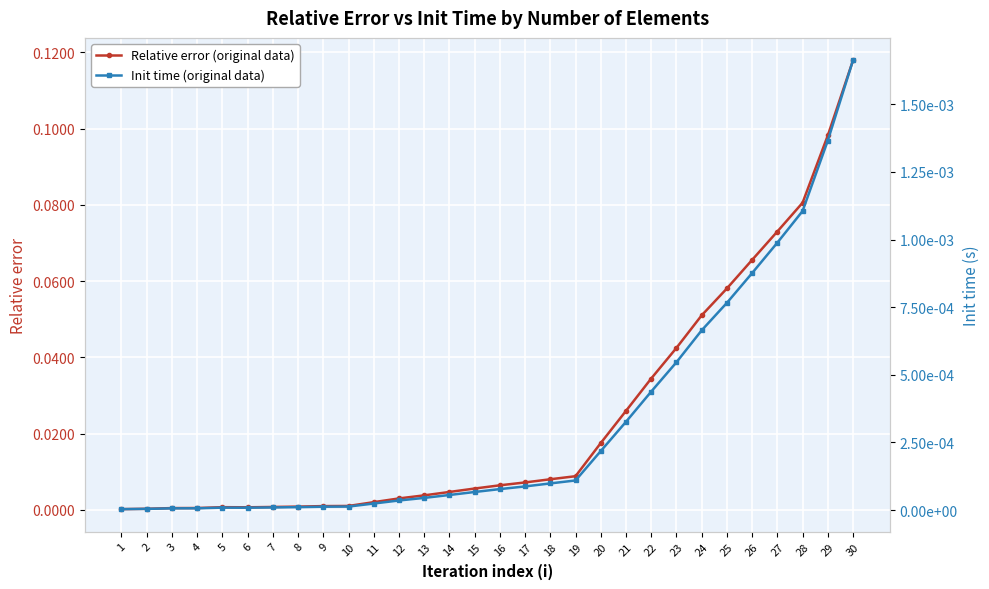

Rank the series at 24 from highest to lowest value.

Relative error (original data), Init time (original data)